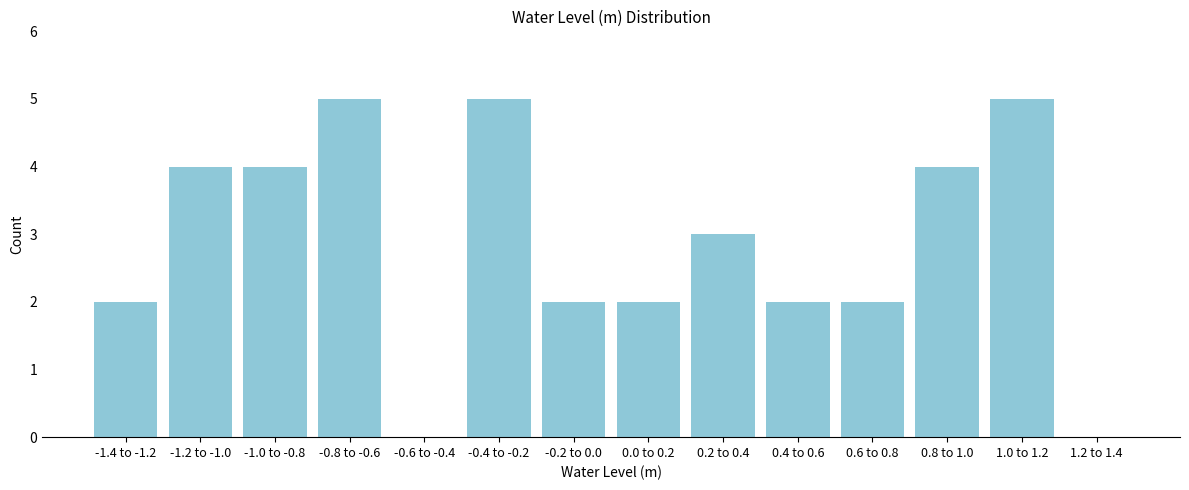

Reading right to left, extract all data points from this chart.

1.2 to 1.4=0	1.0 to 1.2=5	0.8 to 1.0=4	0.6 to 0.8=2	0.4 to 0.6=2	0.2 to 0.4=3	0.0 to 0.2=2	-0.2 to 0.0=2	-0.4 to -0.2=5	-0.6 to -0.4=0	-0.8 to -0.6=5	-1.0 to -0.8=4	-1.2 to -1.0=4	-1.4 to -1.2=2